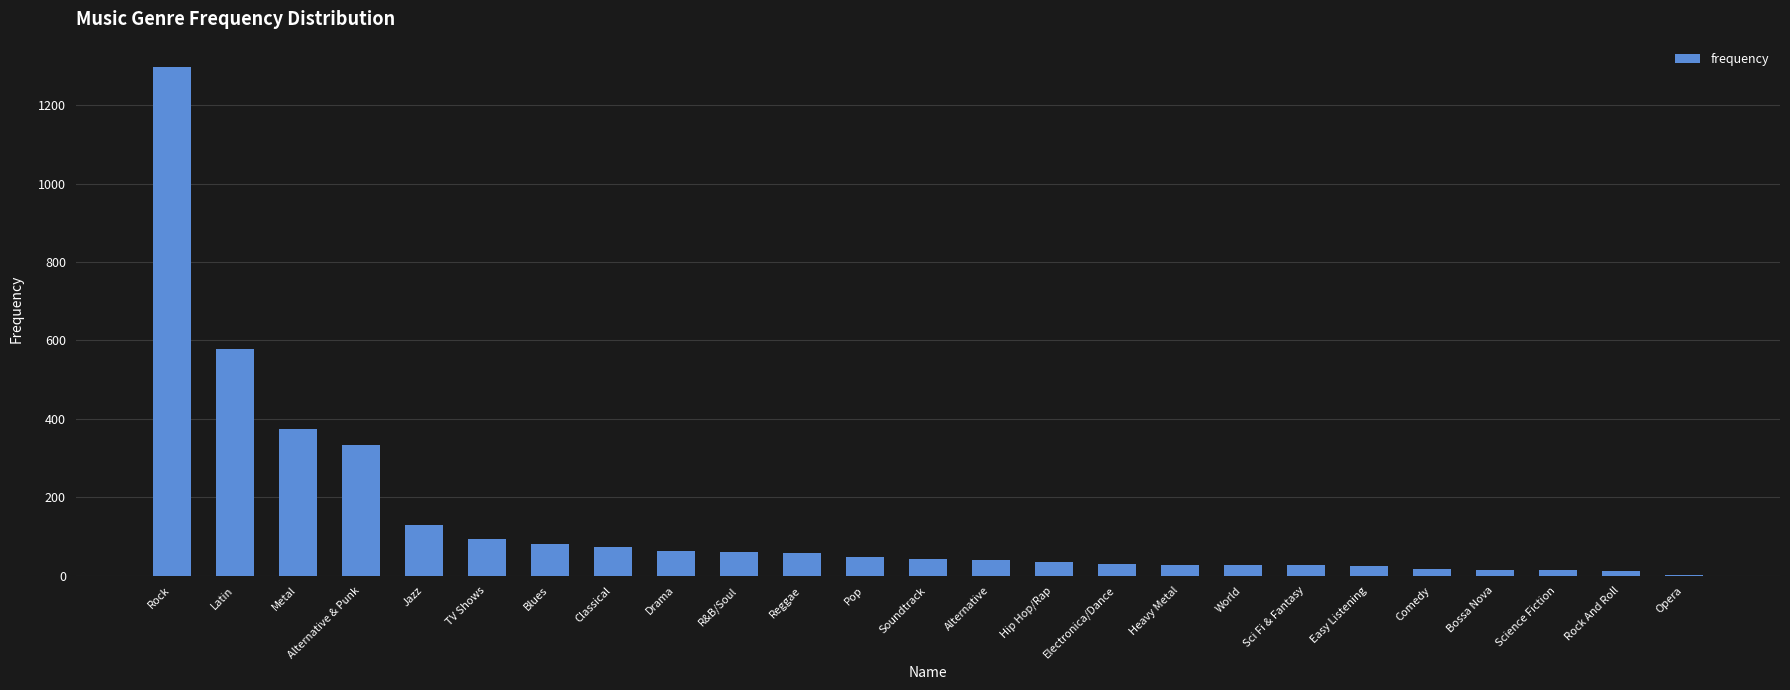

Count the number of categories in the chart.

25